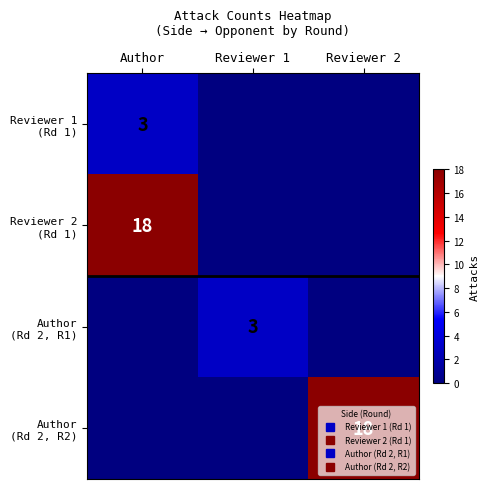

Is it true that Reviewer 1 (Rd 1) equals -1 at Reviewer 1?

False